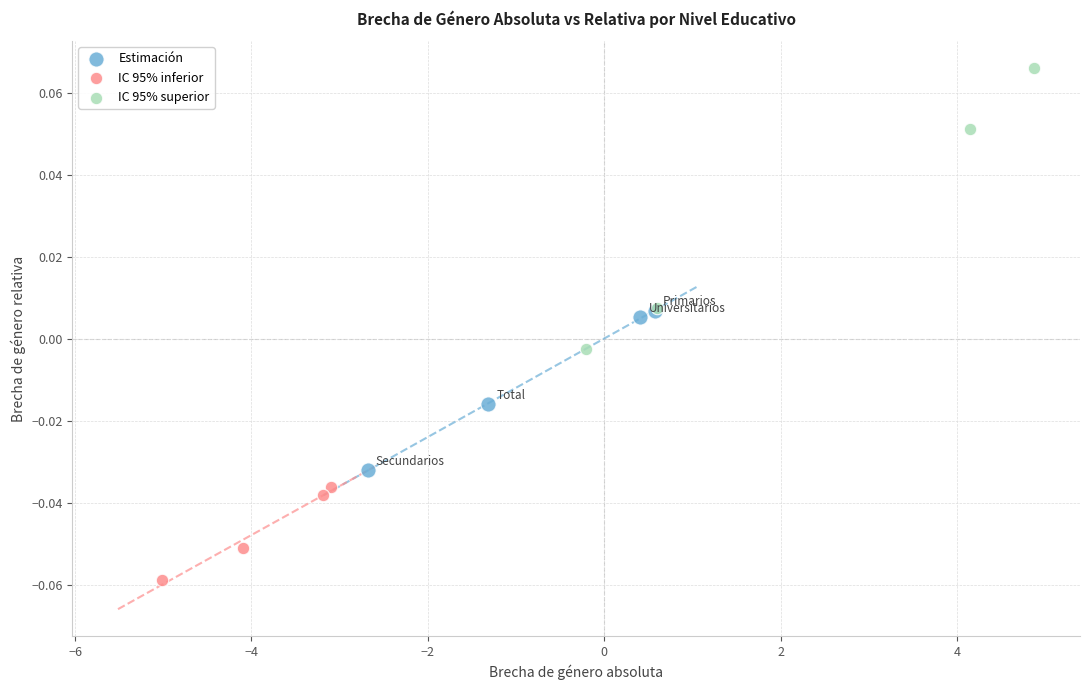

What are all the series names shown in the legend?

Estimación, IC 95% inferior, IC 95% superior